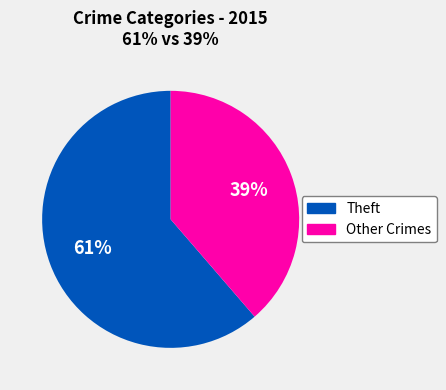

Is there any slice that represents more than half of the pie?

Yes